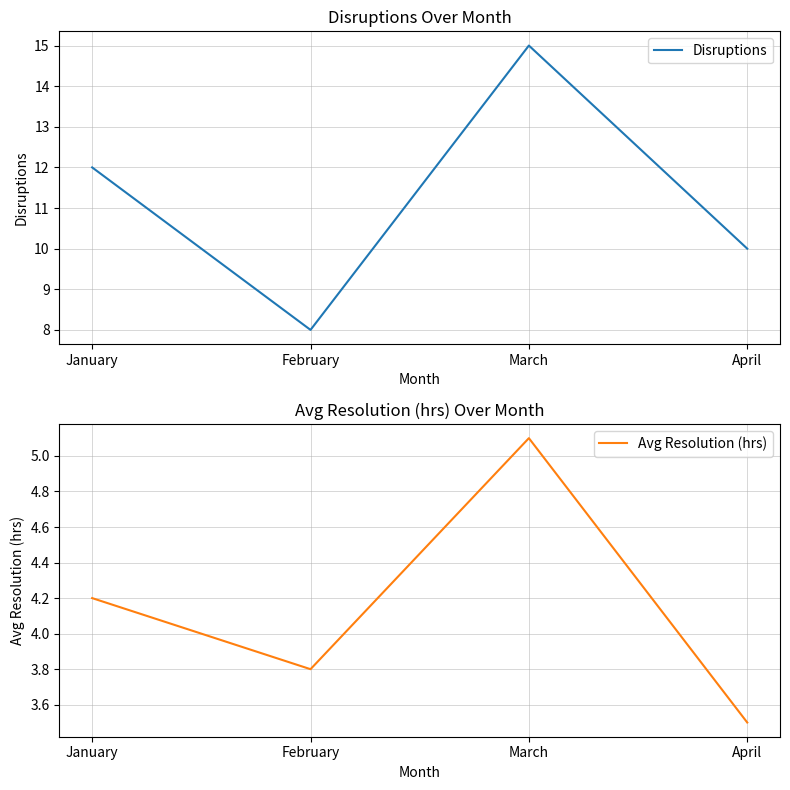

True or false: Disruptions and Avg Resolution (hrs) cross at least once.

False